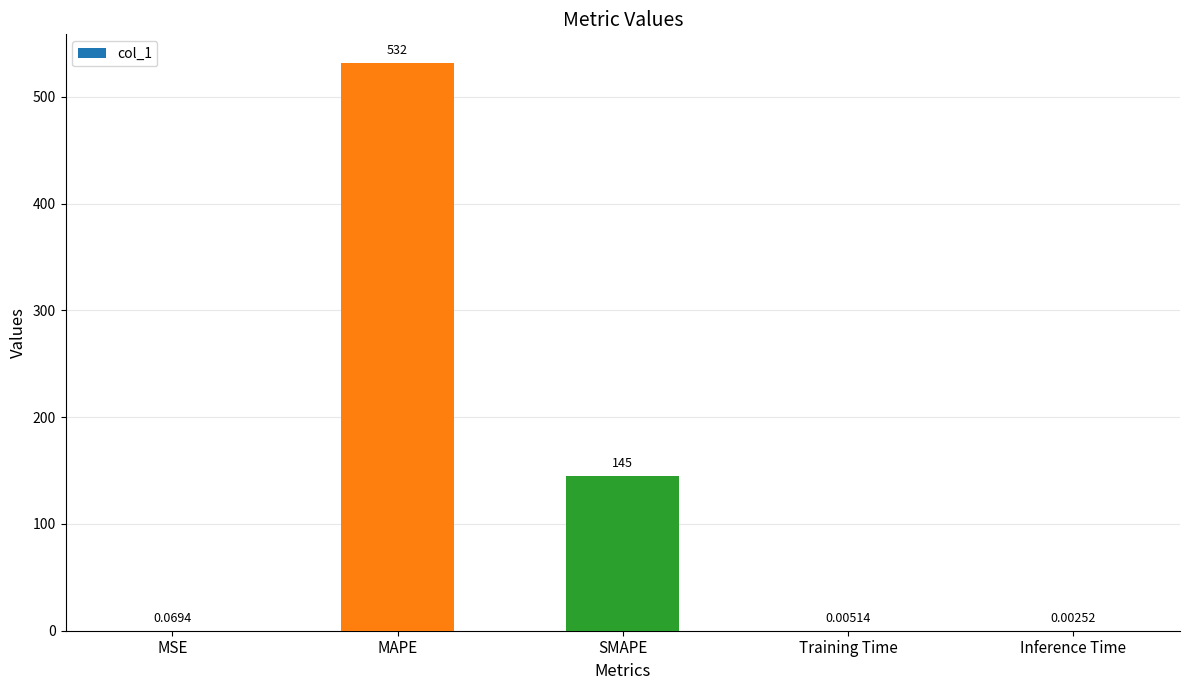

How many data points does each series have?

5